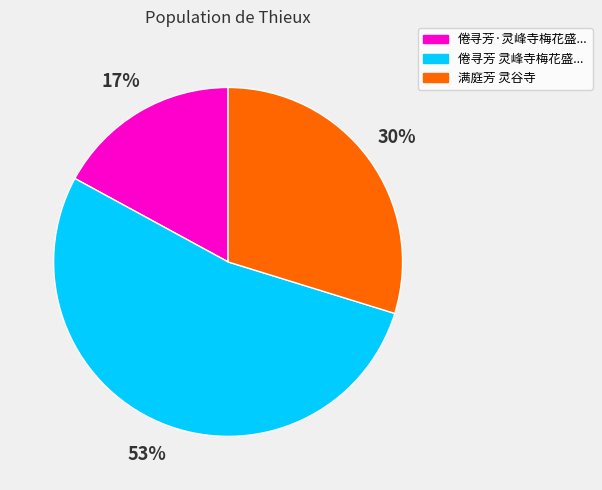

Does any single category account for the majority?

Yes